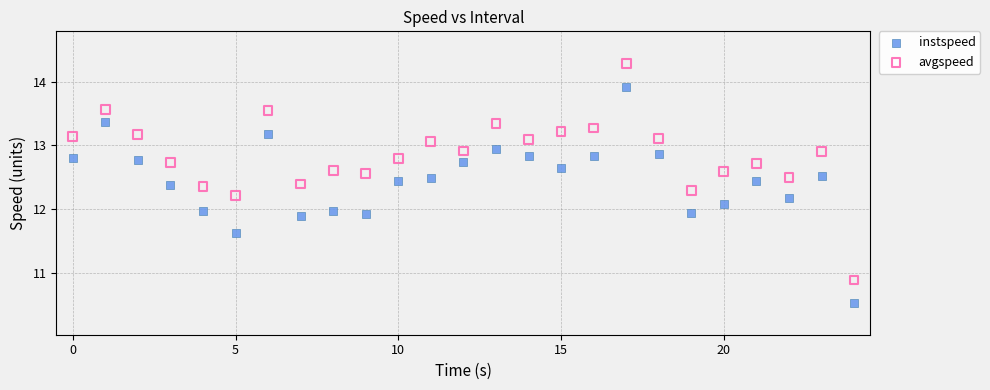

Which series contains the highest Y value?

avgspeed